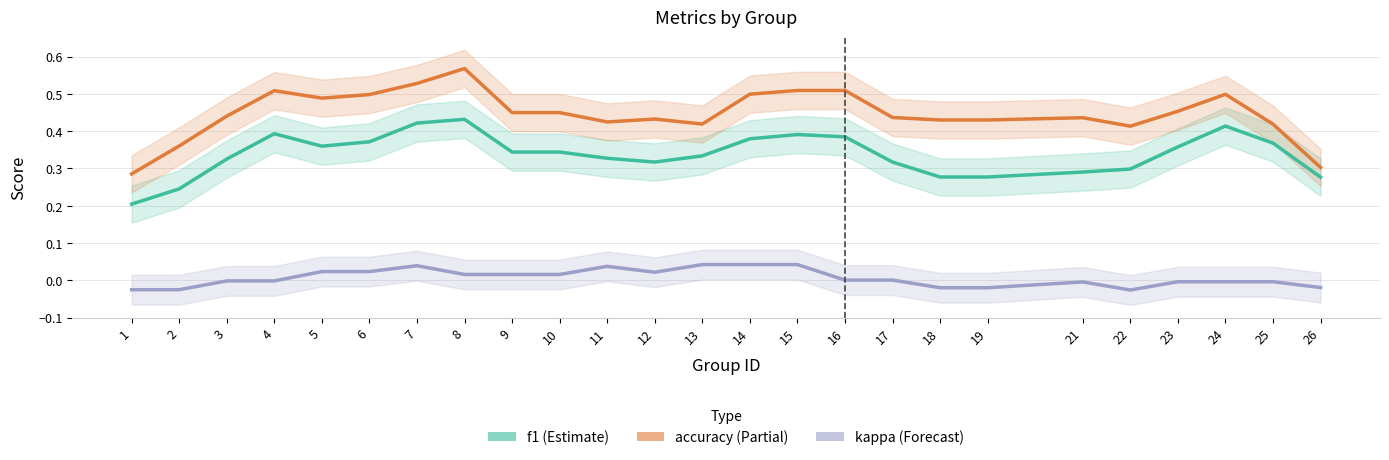

What is the total value across all series at 16?

0.9